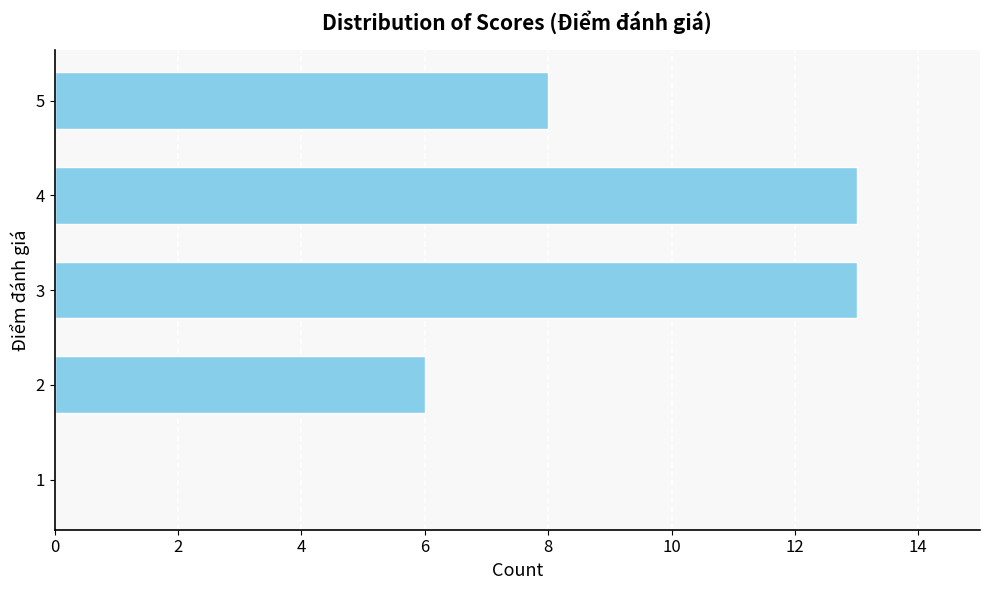

What is the ratio of the value at 4 to the value at 2?

2.2